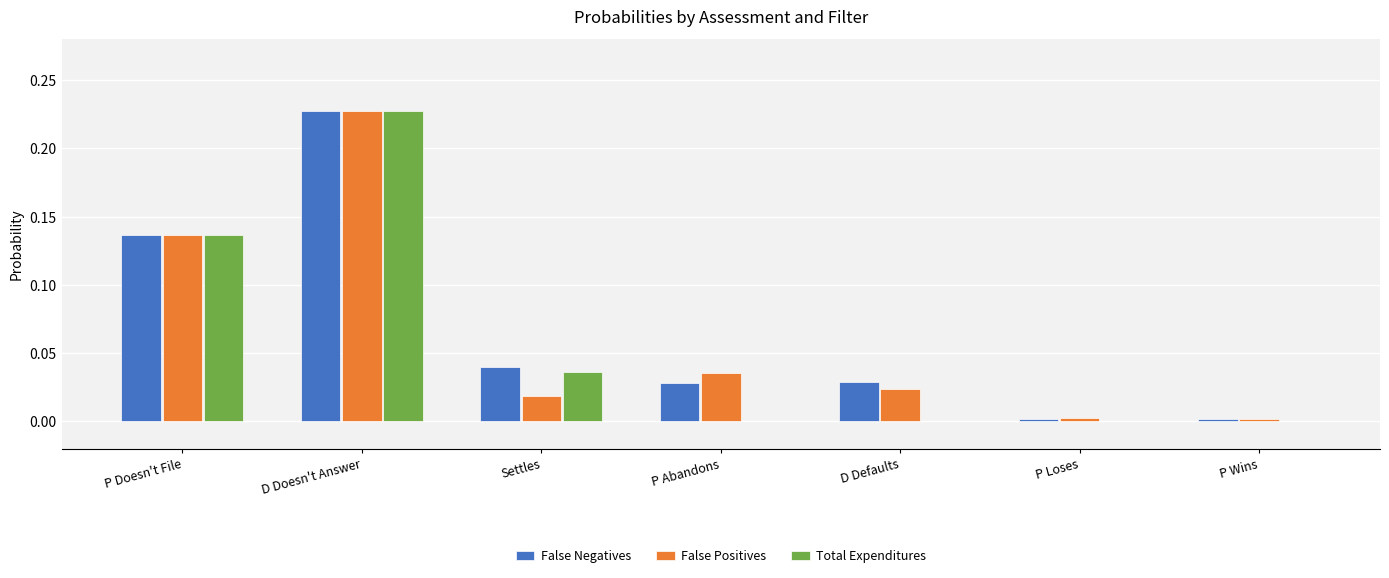

Which category has the highest value in the Total Expenditures series?

D Doesn't Answer